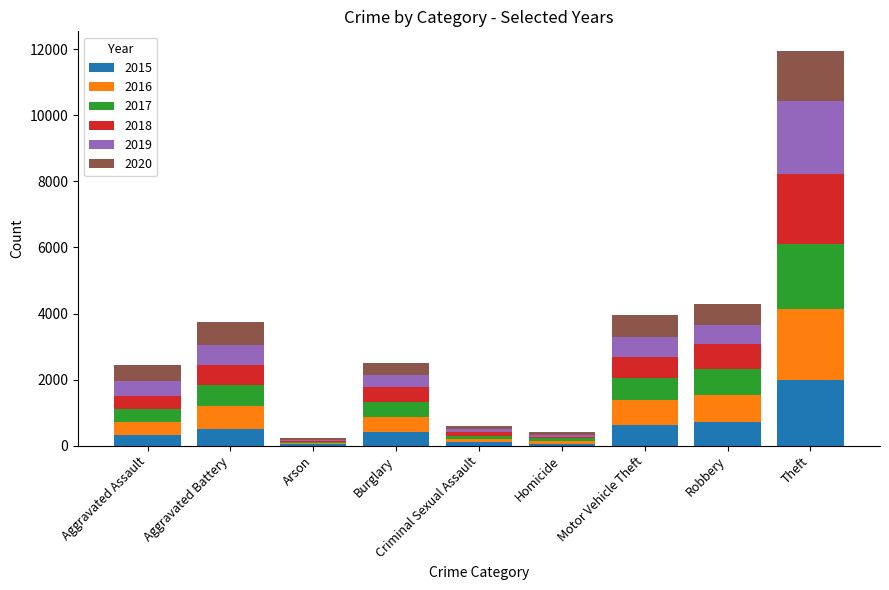

What is the total value across all series at Robbery?

4282